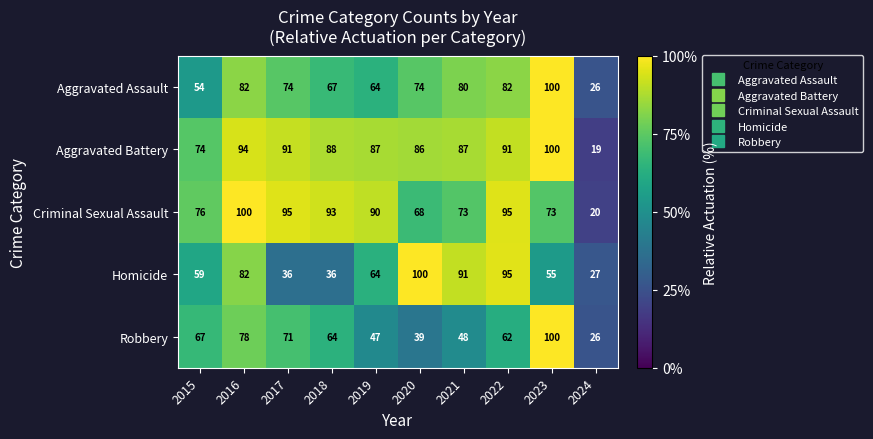

What is the smallest value displayed?

19